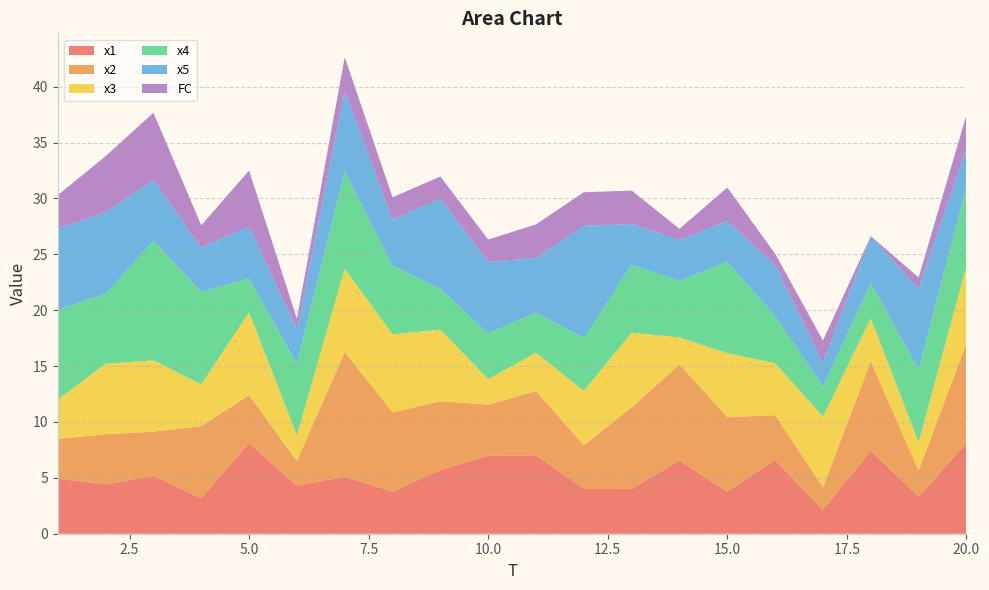

Reading left to right, list all the values displayed in this chart.

x1: 4.9	4.4	5.2	3.2	8.1	4.3	5.1	3.8	5.7	7.0	7.0	4.0	4.0	6.5	3.8	6.6	2.1	7.4	3.3	8.1
x2: 3.6	4.5	4.0	6.5	4.3	2.2	11.2	7.1	6.2	4.6	5.7	3.9	7.3	8.6	6.7	4.0	2.0	8.0	2.3	8.9
x3: 3.5	6.3	6.4	3.7	7.4	2.3	7.4	7.0	6.4	2.3	3.4	4.9	6.7	2.4	5.7	4.7	6.3	3.9	2.5	6.9
x4: 8.0	6.3	10.7	8.3	3.0	6.4	8.7	6.1	3.7	4.1	3.6	4.7	6.1	5.1	8.2	4.2	2.7	3.1	6.5	7.1
x5: 7.3	7.3	5.4	4.0	4.7	3.0	7.2	4.1	8.0	6.4	4.9	10.0	3.7	3.7	3.6	4.6	2.1	4.2	7.2	3.4
FC: 3.0	5.0	6.0	2.0	5.0	1.0	3.0	2.0	2.0	2.0	3.0	3.0	3.0	1.0	3.0	1.0	2.0	0.0	1.0	3.0